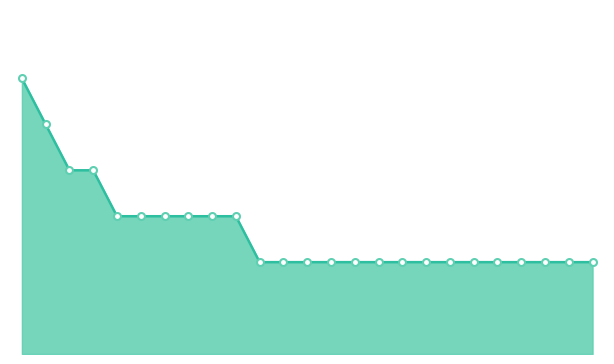

True or false: the data has more than 1 interior local peaks.

False